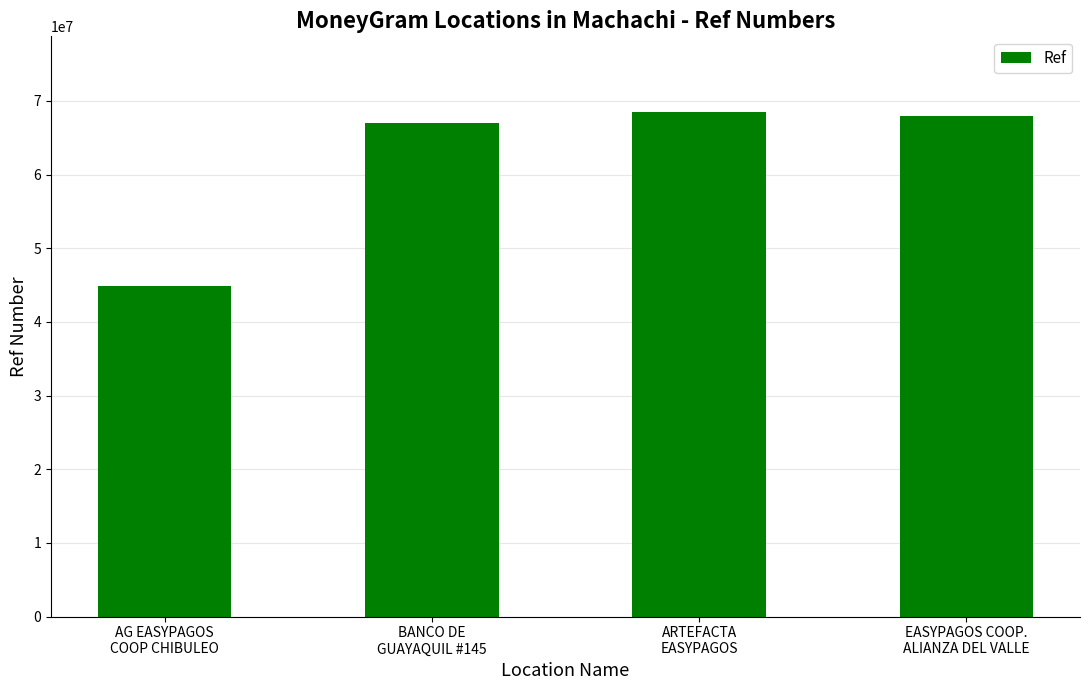

What is the average value?

62058987